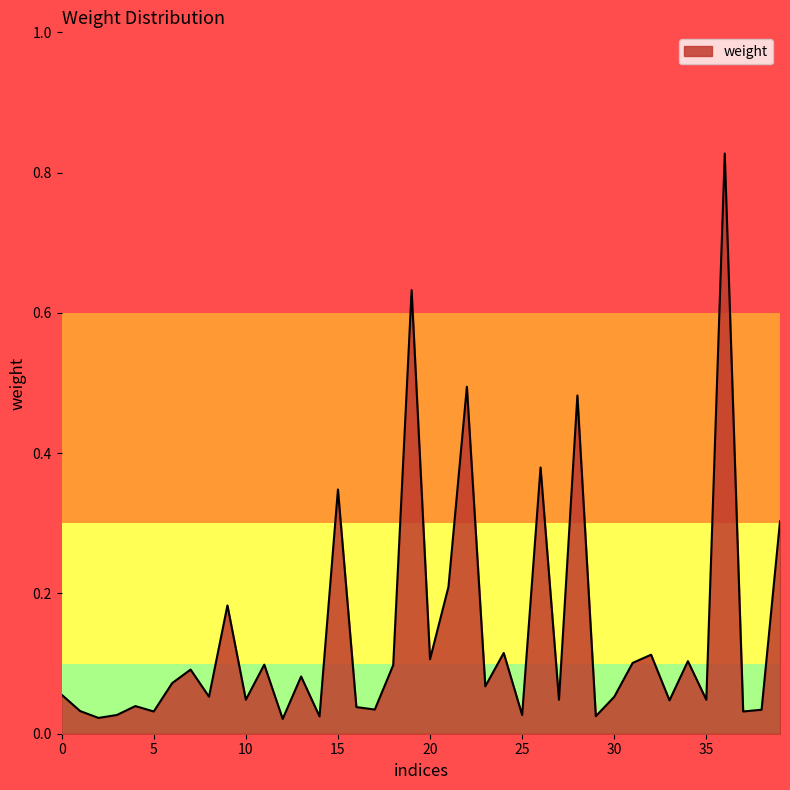

What is the average value?

0.1